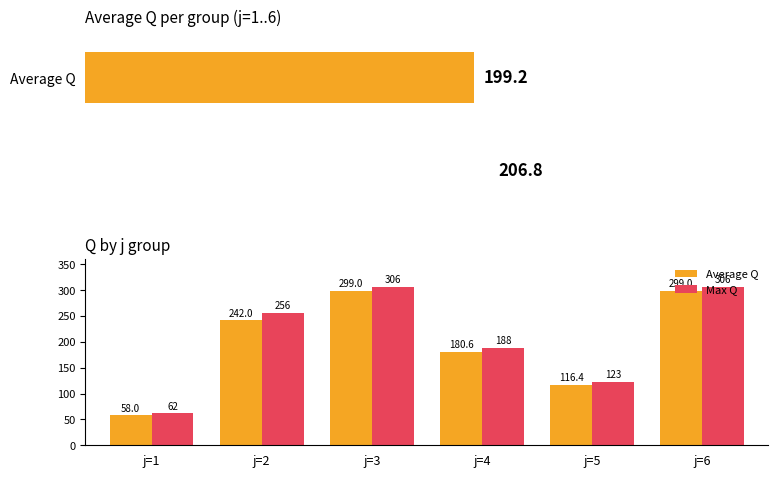

Reading left to right, transcribe all the data shown in this chart.

Average Q: 58.0	242.0	299.0	180.6	116.4	299.0
Max Q: 62.0	256.0	306.0	188.0	123.0	306.0